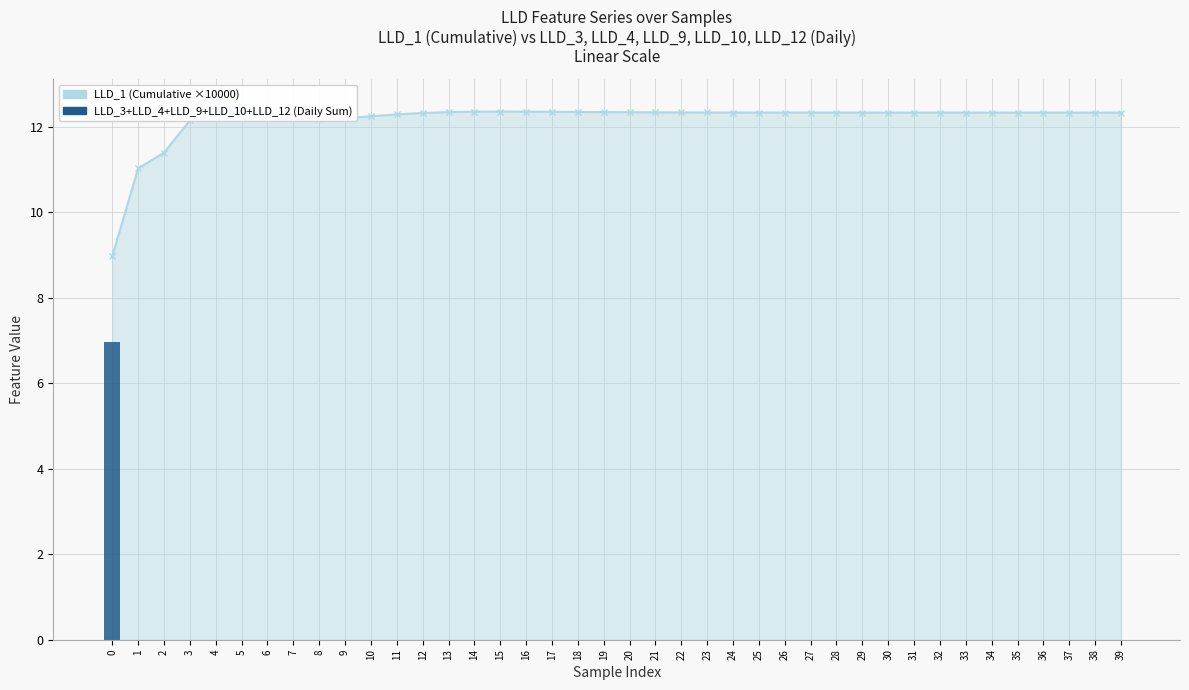

Which series has the largest range (max minus min)?

LLD_3+LLD_4+LLD_9+LLD_10+LLD_12 (Daily Sum)